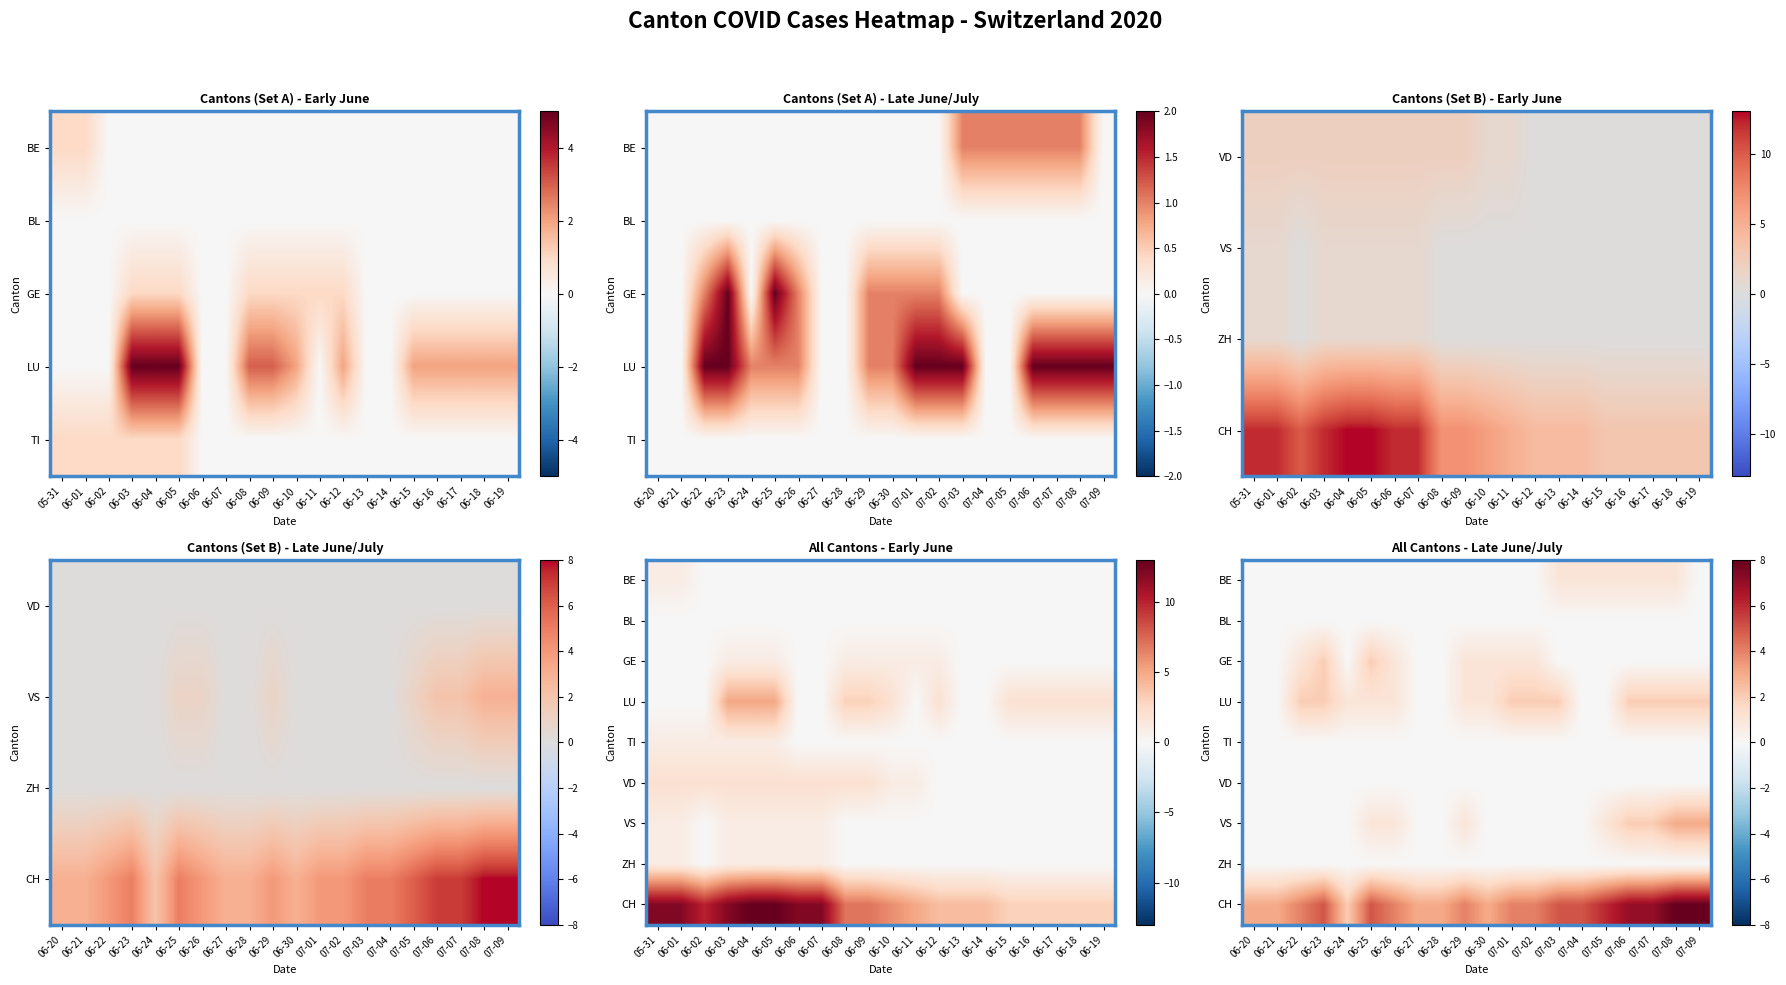

At how many categories does at least one series exceed 6?

4